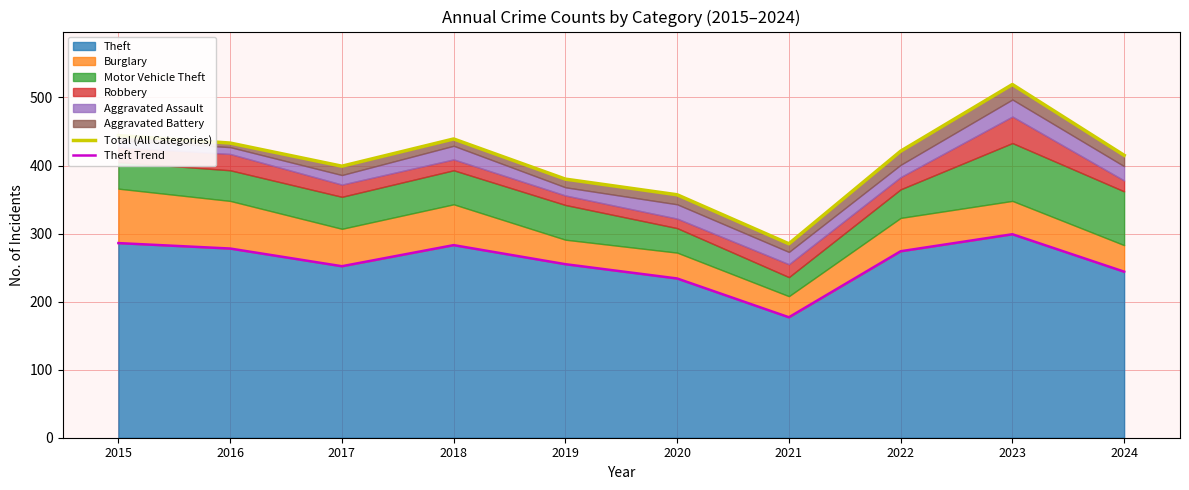

Rank the categories by Total (All Categories) value from lowest to highest.

2021, 2020, 2019, 2017, 2024, 2022, 2016, 2018, 2015, 2023